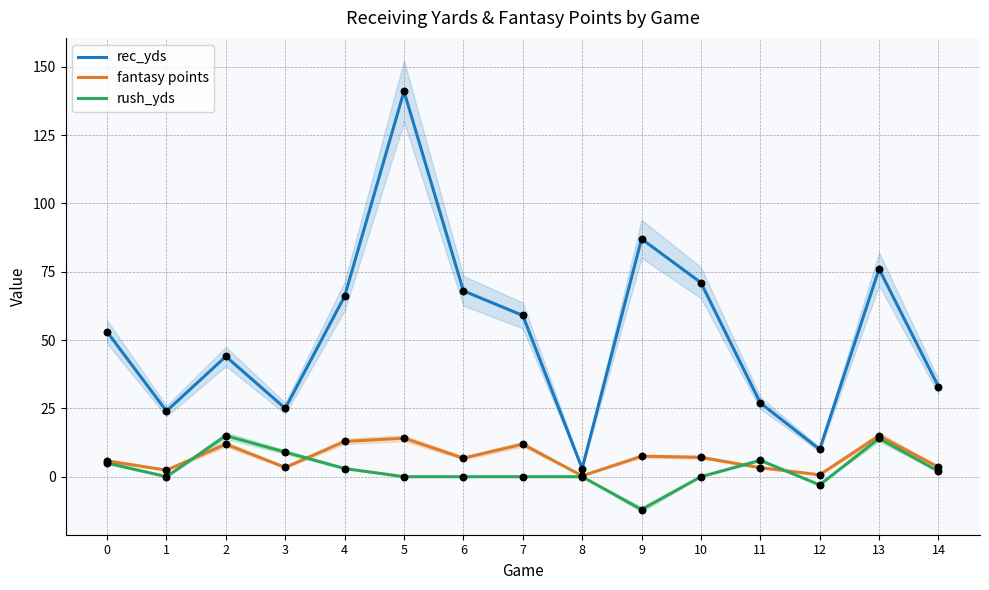

At how many categories does at least one series exceed 64?

6